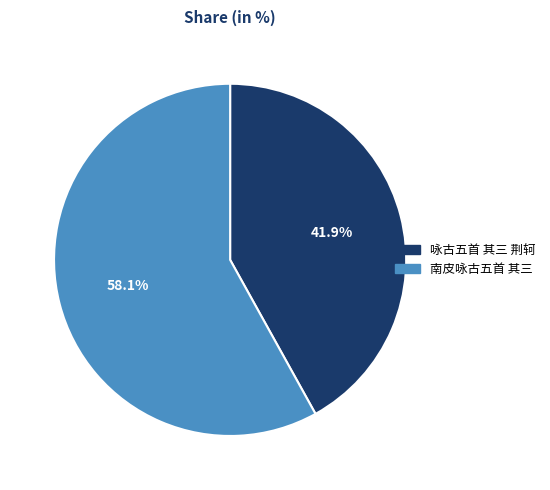

Which slice is the smallest?

咏古五首 其三 荆轲